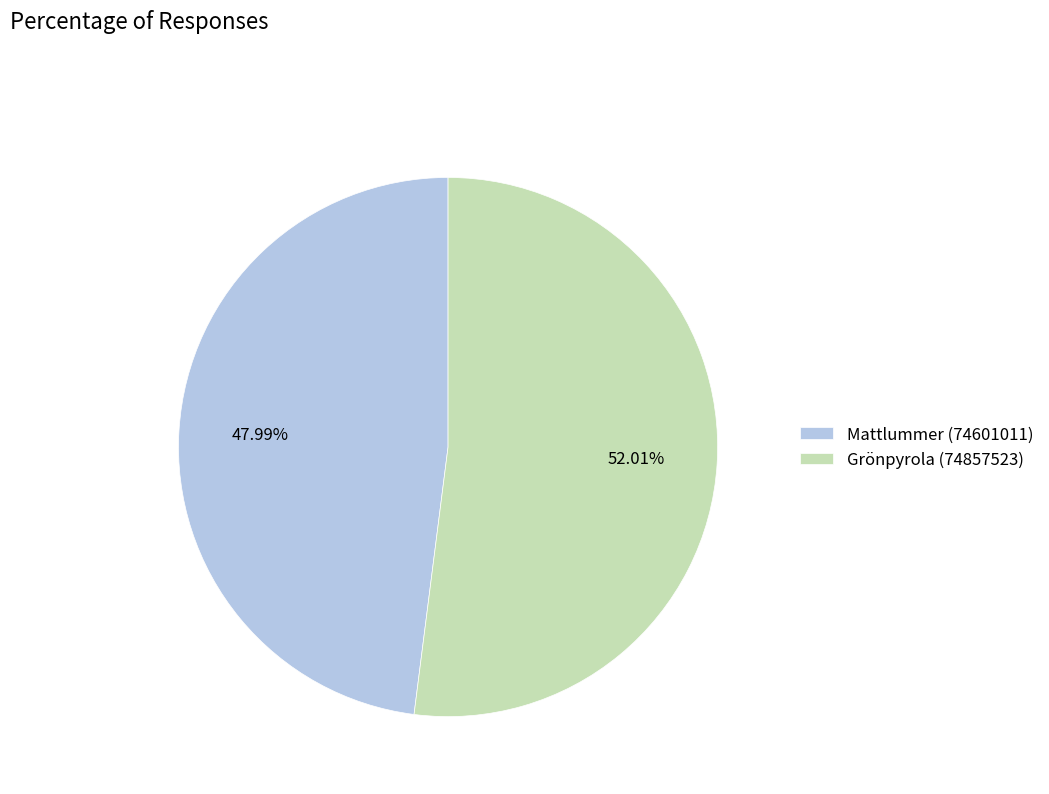

To the nearest percent, what is the difference between the largest and smallest slice percentages?

4%